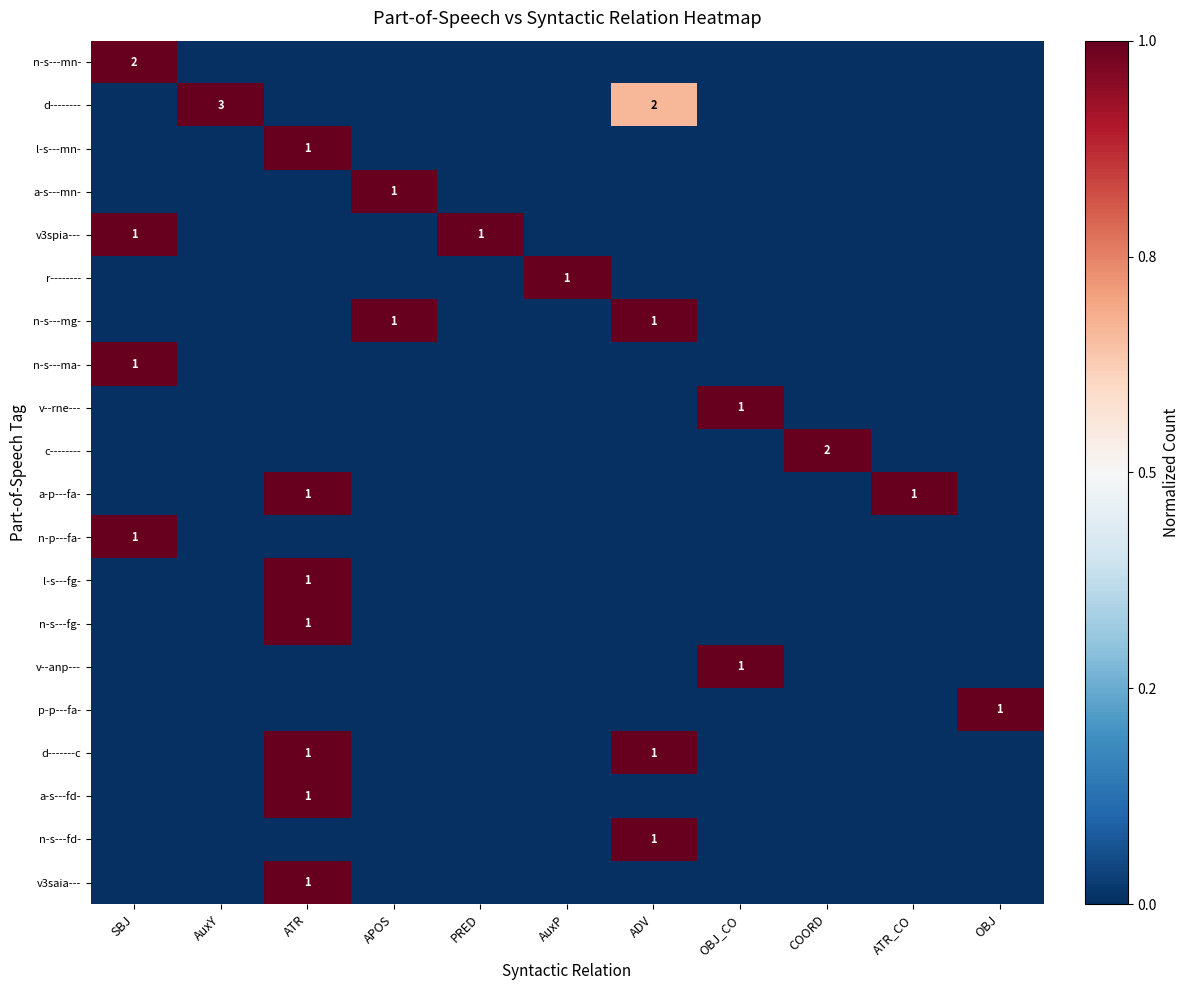

Reading left to right, transcribe all the data shown in this chart.

row_0: 0.5	-0.5	-0.5	-0.5	-0.5	-0.5	-0.5	-0.5	-0.5	-0.5	-0.5
row_1: -0.5	0.5	-0.5	-0.5	-0.5	-0.5	0.2	-0.5	-0.5	-0.5	-0.5
row_2: -0.5	-0.5	0.5	-0.5	-0.5	-0.5	-0.5	-0.5	-0.5	-0.5	-0.5
row_3: -0.5	-0.5	-0.5	0.5	-0.5	-0.5	-0.5	-0.5	-0.5	-0.5	-0.5
row_4: 0.5	-0.5	-0.5	-0.5	0.5	-0.5	-0.5	-0.5	-0.5	-0.5	-0.5
row_5: -0.5	-0.5	-0.5	-0.5	-0.5	0.5	-0.5	-0.5	-0.5	-0.5	-0.5
row_6: -0.5	-0.5	-0.5	0.5	-0.5	-0.5	0.5	-0.5	-0.5	-0.5	-0.5
row_7: 0.5	-0.5	-0.5	-0.5	-0.5	-0.5	-0.5	-0.5	-0.5	-0.5	-0.5
row_8: -0.5	-0.5	-0.5	-0.5	-0.5	-0.5	-0.5	0.5	-0.5	-0.5	-0.5
row_9: -0.5	-0.5	-0.5	-0.5	-0.5	-0.5	-0.5	-0.5	0.5	-0.5	-0.5
row_10: -0.5	-0.5	0.5	-0.5	-0.5	-0.5	-0.5	-0.5	-0.5	0.5	-0.5
row_11: 0.5	-0.5	-0.5	-0.5	-0.5	-0.5	-0.5	-0.5	-0.5	-0.5	-0.5
row_12: -0.5	-0.5	0.5	-0.5	-0.5	-0.5	-0.5	-0.5	-0.5	-0.5	-0.5
row_13: -0.5	-0.5	0.5	-0.5	-0.5	-0.5	-0.5	-0.5	-0.5	-0.5	-0.5
row_14: -0.5	-0.5	-0.5	-0.5	-0.5	-0.5	-0.5	0.5	-0.5	-0.5	-0.5
row_15: -0.5	-0.5	-0.5	-0.5	-0.5	-0.5	-0.5	-0.5	-0.5	-0.5	0.5
row_16: -0.5	-0.5	0.5	-0.5	-0.5	-0.5	0.5	-0.5	-0.5	-0.5	-0.5
row_17: -0.5	-0.5	0.5	-0.5	-0.5	-0.5	-0.5	-0.5	-0.5	-0.5	-0.5
row_18: -0.5	-0.5	-0.5	-0.5	-0.5	-0.5	0.5	-0.5	-0.5	-0.5	-0.5
row_19: -0.5	-0.5	0.5	-0.5	-0.5	-0.5	-0.5	-0.5	-0.5	-0.5	-0.5